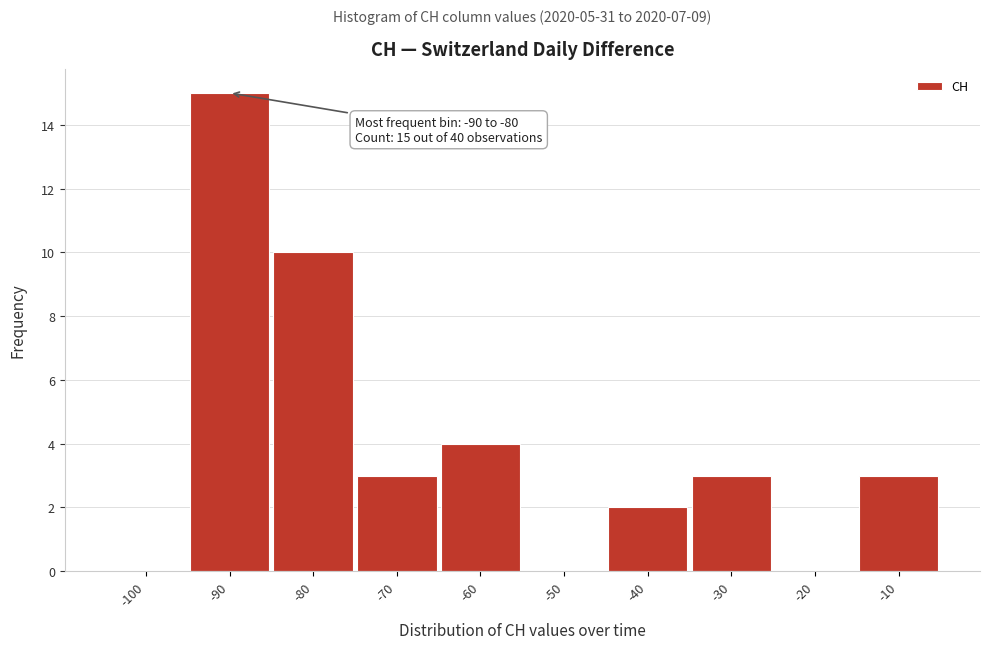

Reading left to right, transcribe all the data shown in this chart.

-100=0	-90=15	-80=10	-70=3	-60=4	-50=0	-40=2	-30=3	-20=0	-10=3